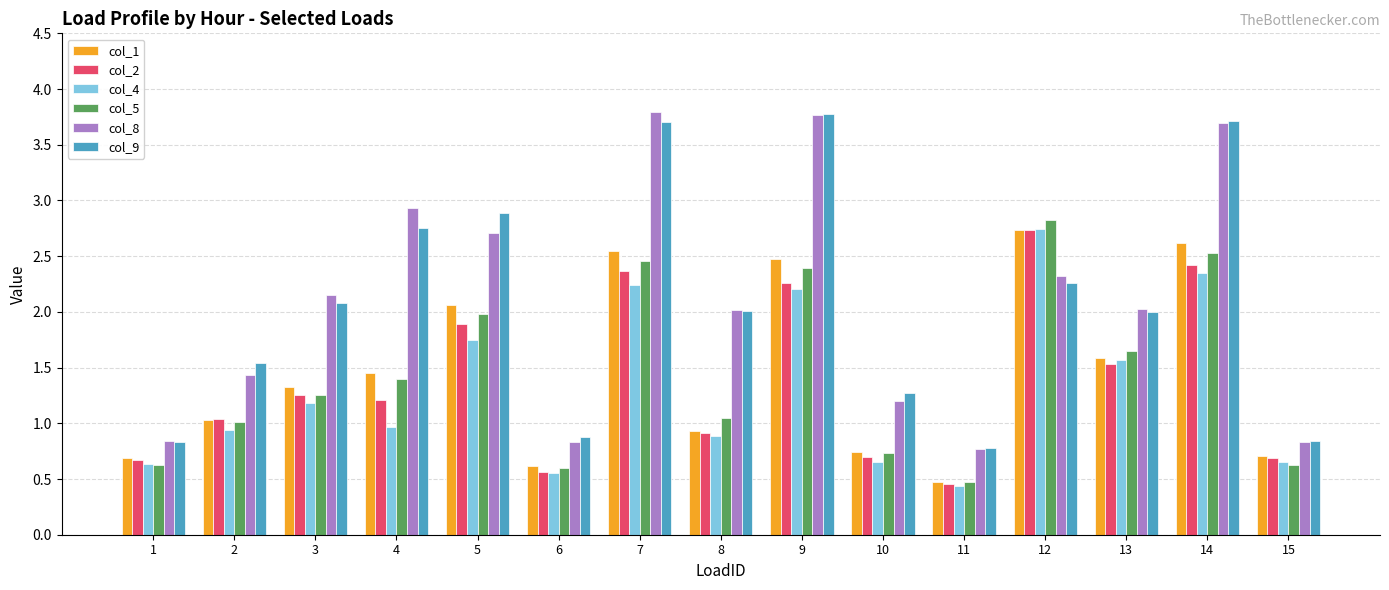

Is the value of col_4 at 10 greater than the value of col_2 at 8?

No